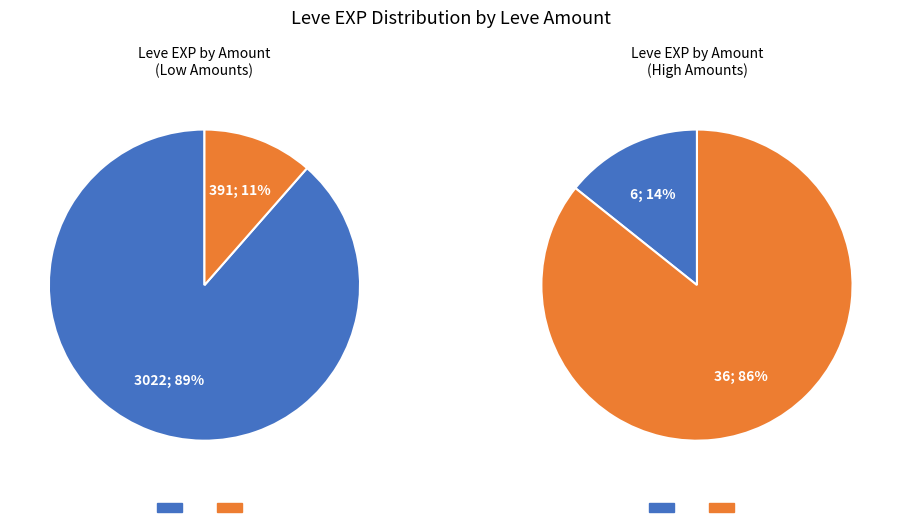

Does 283 represent more than half of the total?

No